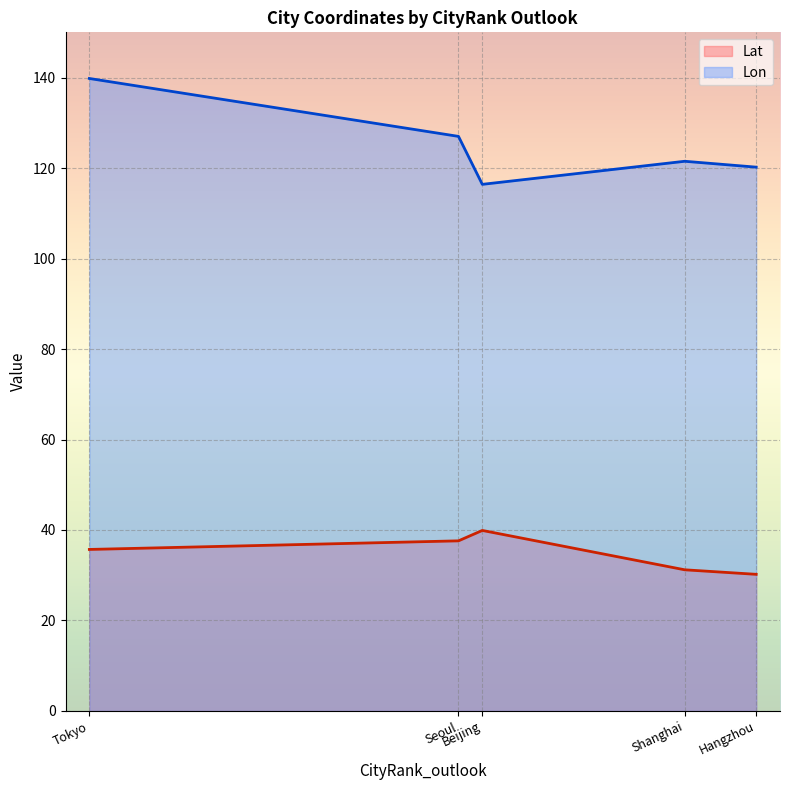

What is the difference between the second highest and second lowest values in the Lat series?

6.4